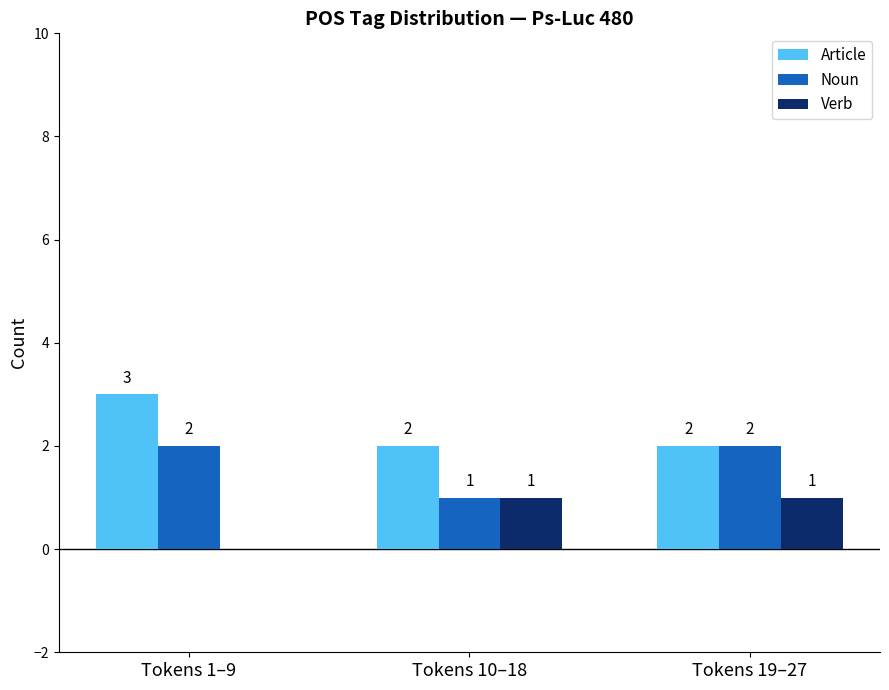

What is the total value across all series at Tokens 1–9?

5